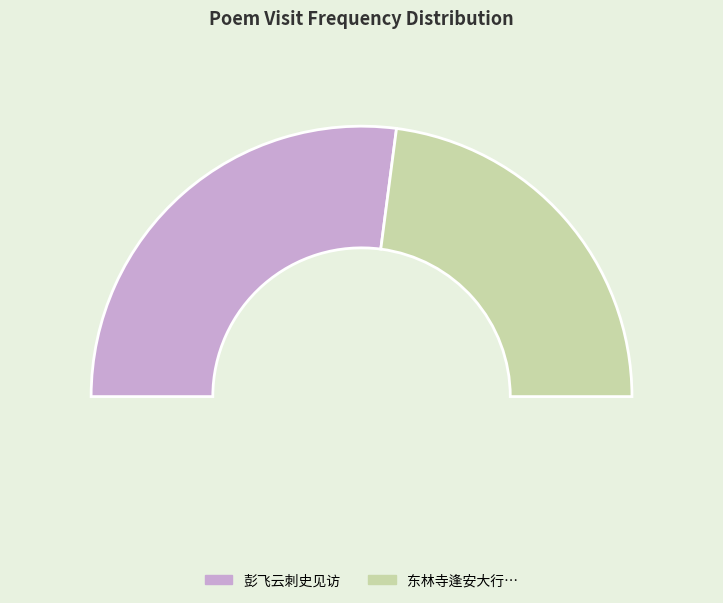

Do 东林寺逢安大行小范游天池不得偕往是夕至九江承徐刺史见招对月次韵寄慨时四月八日也 and 彭飞云刺史见访 together represent more than half of the pie?

Yes